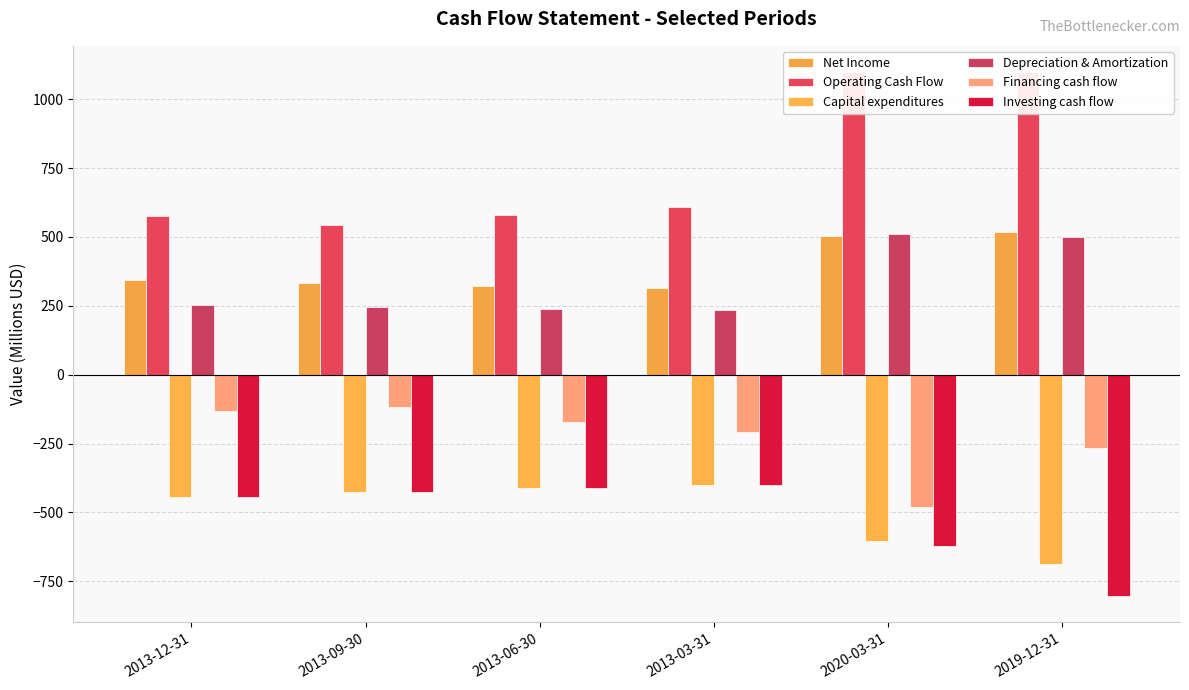

List the labels in order of Depreciation & Amortization value, largest first.

2020-03-31, 2019-12-31, 2013-12-31, 2013-09-30, 2013-06-30, 2013-03-31